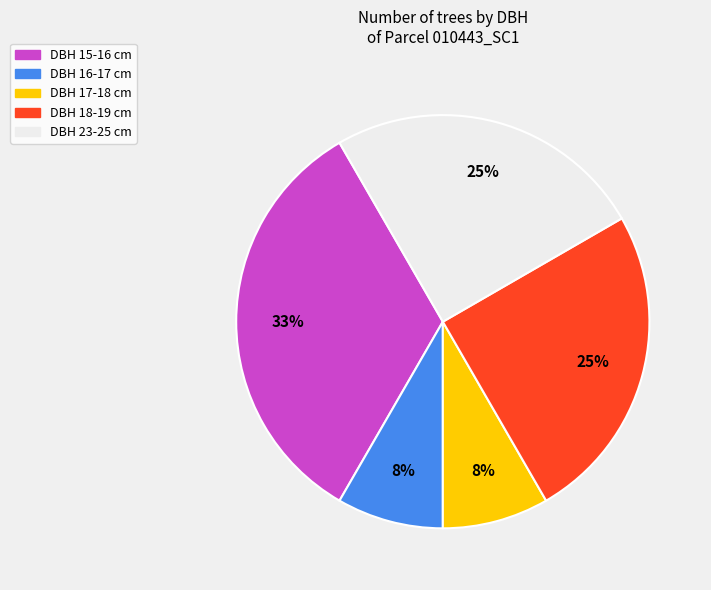

What percentage is the DBH 23-25 cm slice, to the nearest percent?

25%